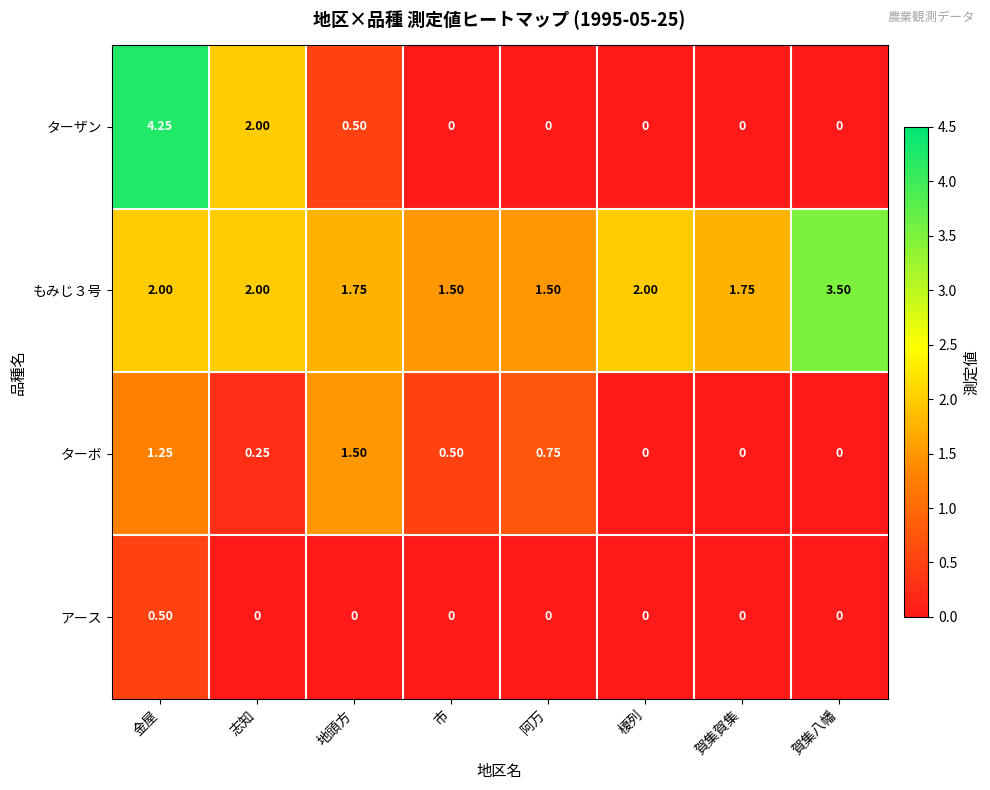

List the series in order of their overall mean, lowest first.

アース, ターボ, ターザン, もみじ３号